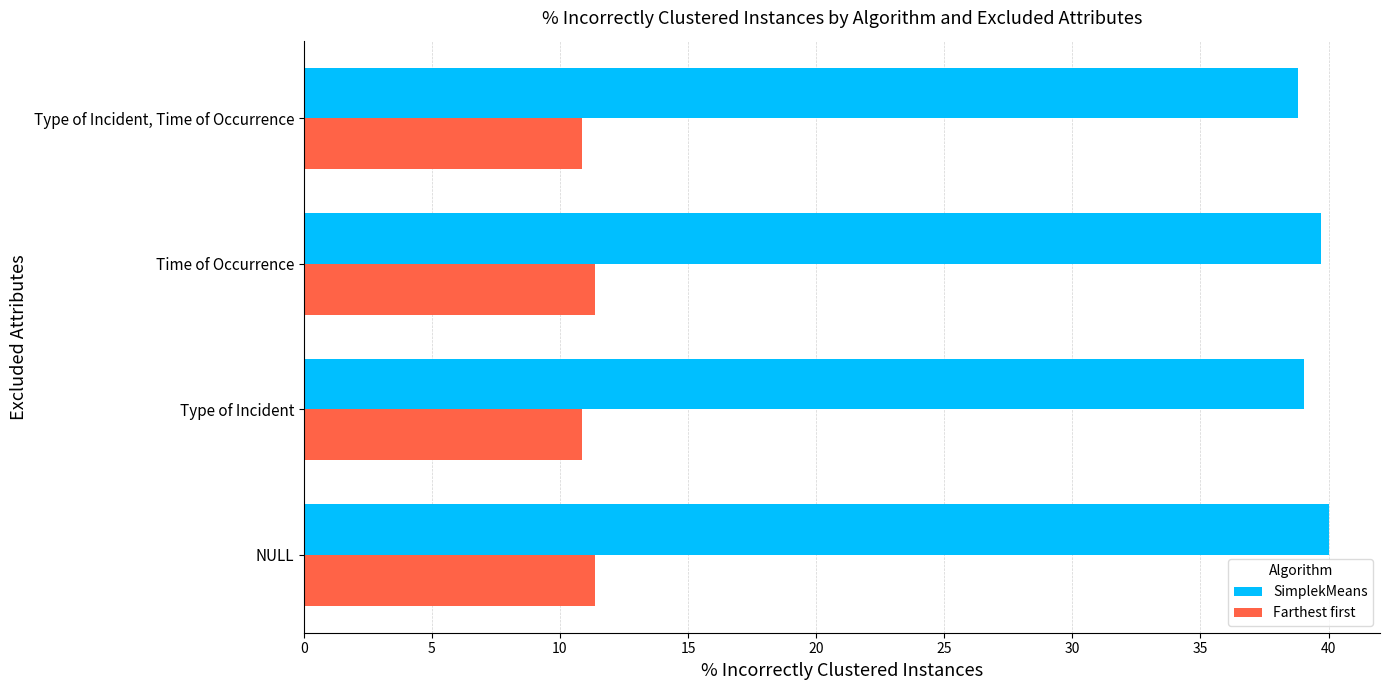

What is the minimum value shown in the chart?

10.8